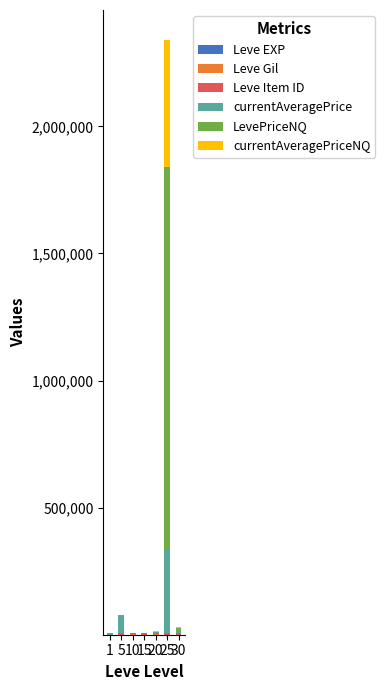

At which category is the sum across all series the highest?

25